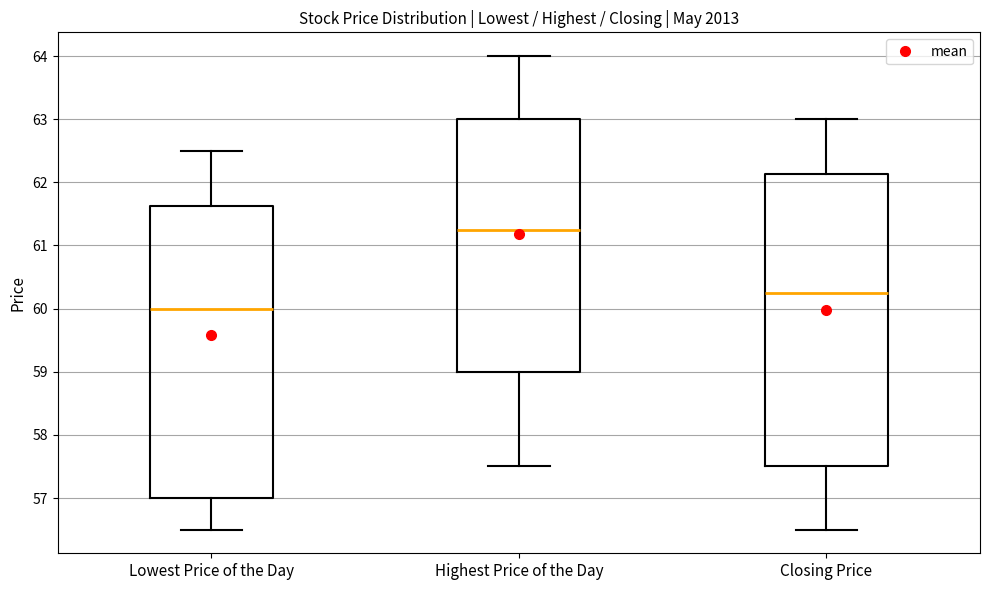

Where is the upper edge of the box for Highest Price of the Day on the y-axis? The values are not printed on the chart, so give them approximately, as read against the axis.

63.0